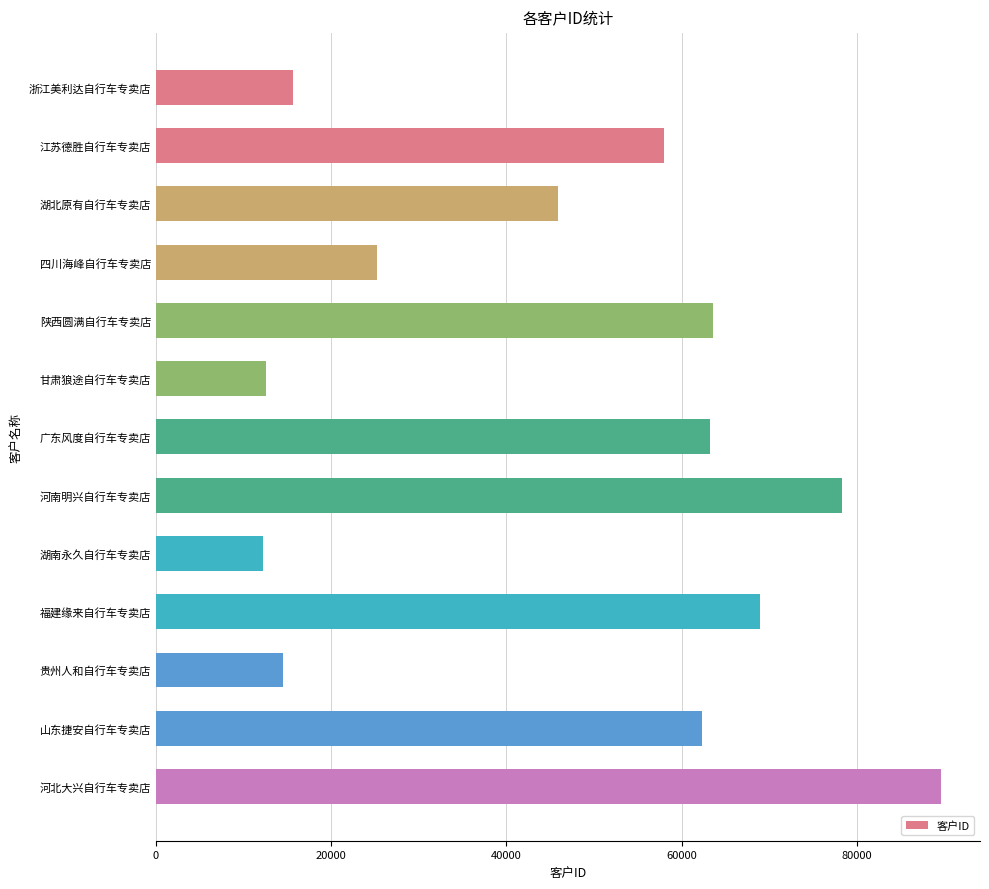

What is the label of the 7th bar from the bottom?

广东风度自行车专卖店